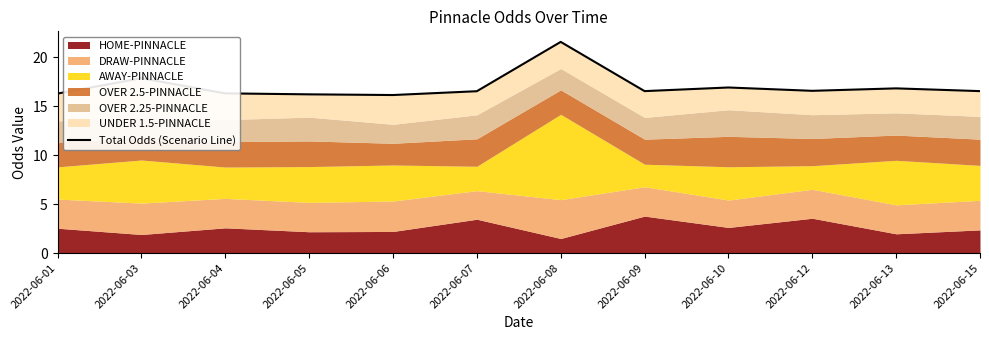

Rank the categories by value from highest to lowest.

2022-06-08, 2022-06-03, 2022-06-10, 2022-06-13, 2022-06-12, 2022-06-09, 2022-06-15, 2022-06-07, 2022-06-04, 2022-06-01, 2022-06-05, 2022-06-06